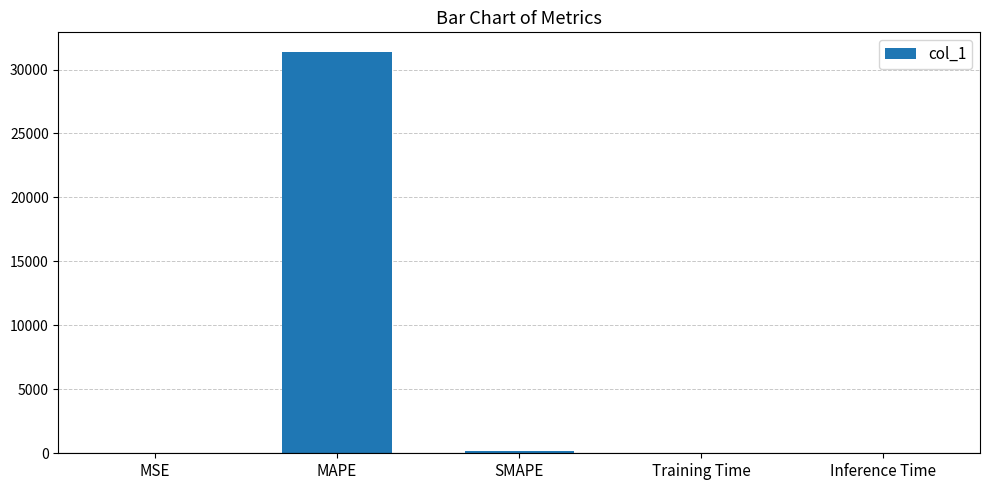

True or false: the data shows 0.0 at Training Time.

True